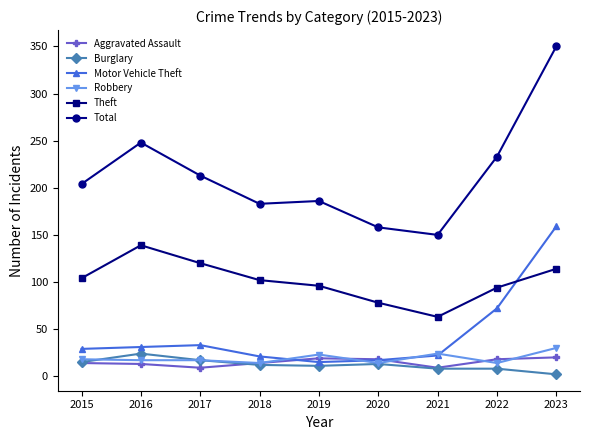

What are all the series names shown in the legend?

Aggravated Assault, Burglary, Motor Vehicle Theft, Robbery, Theft, Total